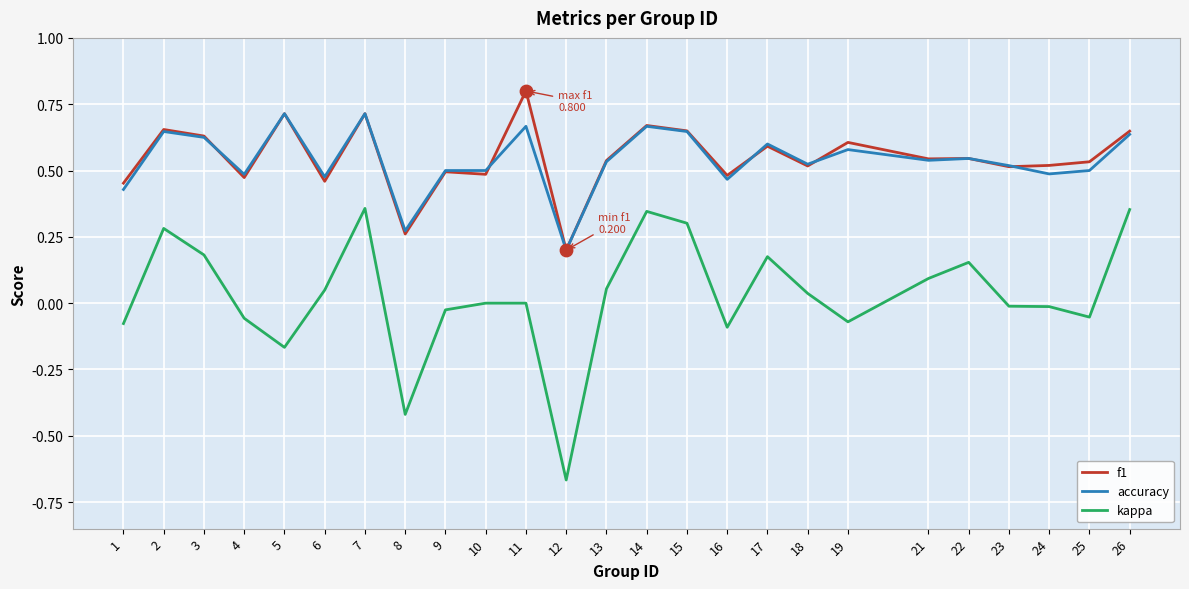

Which series has the widest spread of values?

kappa